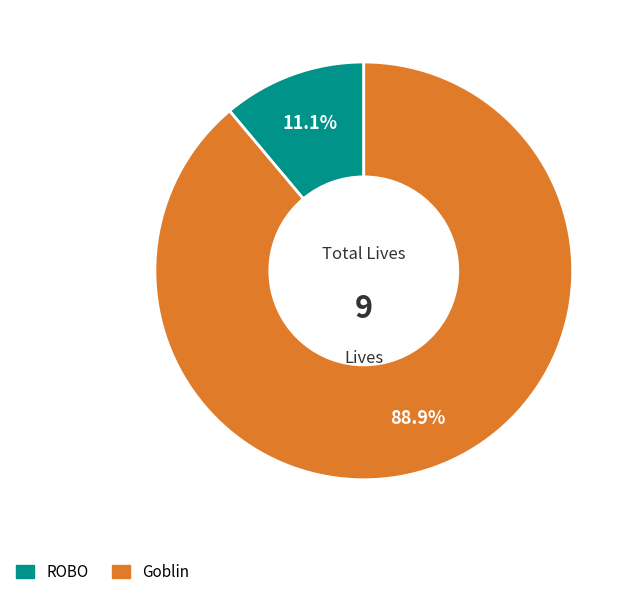

Which category accounts for the majority?

Goblin